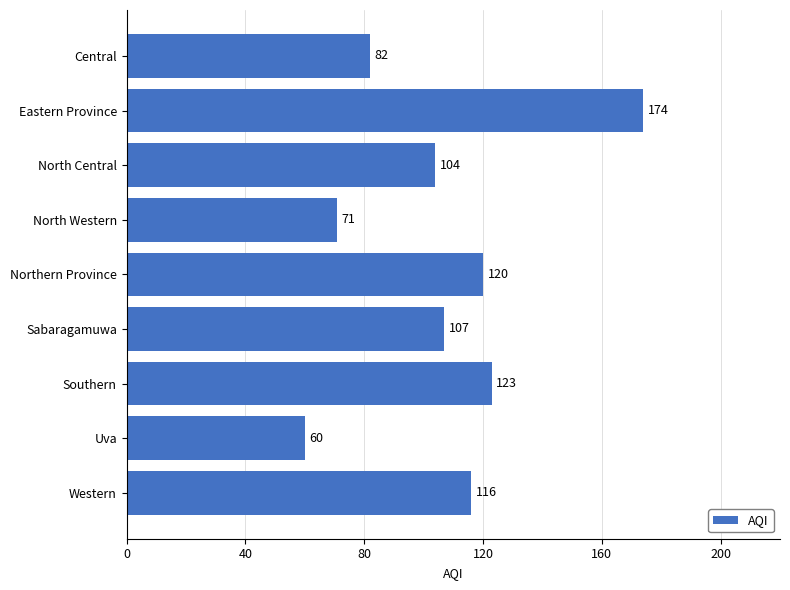

What is the minimum value shown in the chart?

60